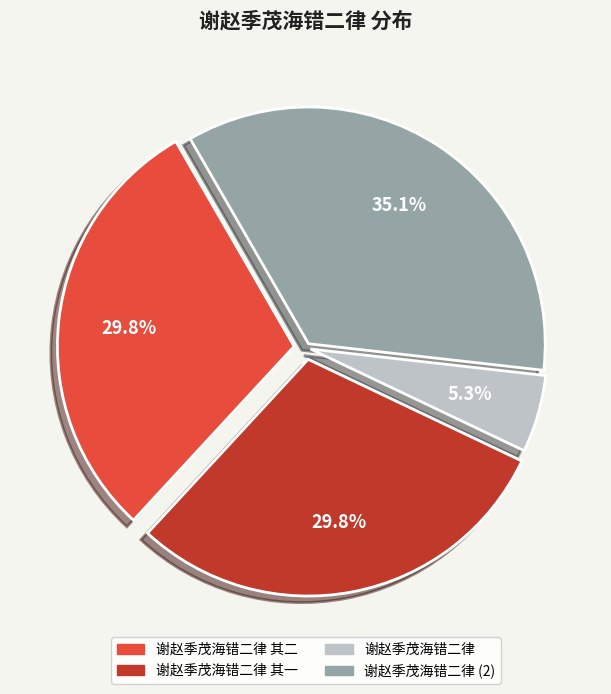

Is there a majority slice in this chart?

No